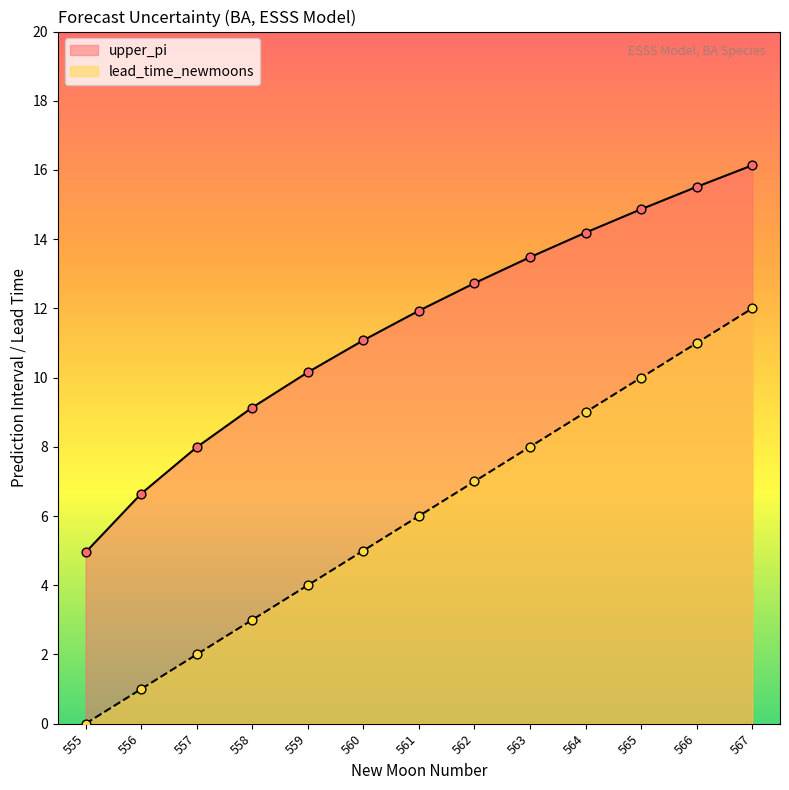

Which series has the largest total across all categories?

upper_pi